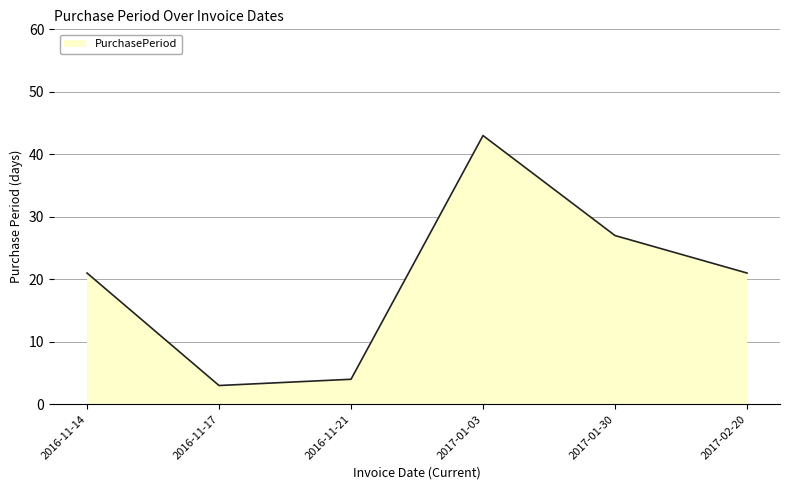

True or false: the data has more than 1 interior local peaks.

False